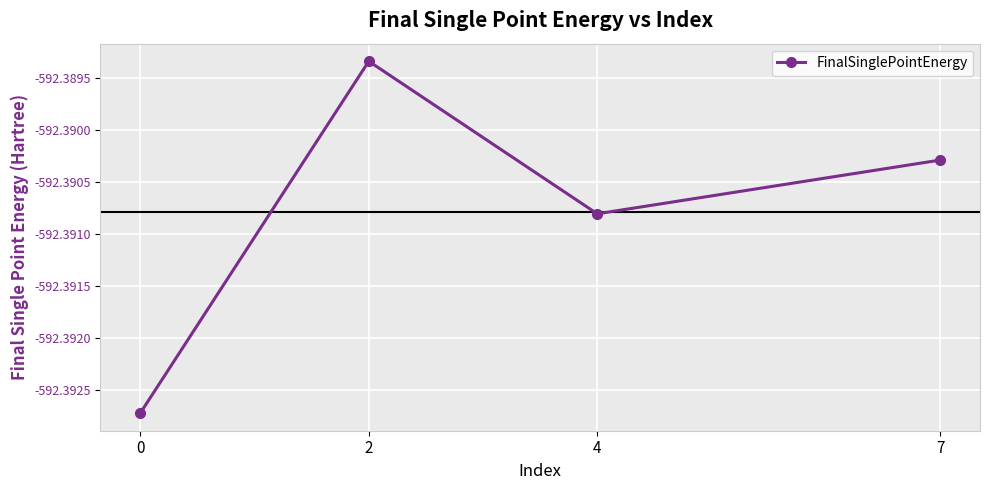

List the labels in order of value, smallest first.

0, 4, 7, 2